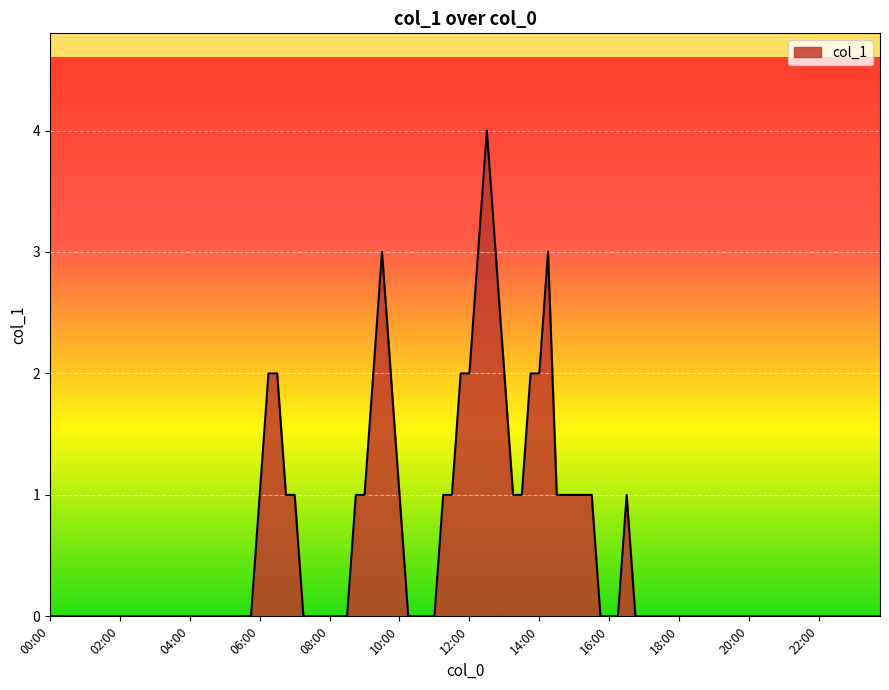

What is the greatest value displayed?

4